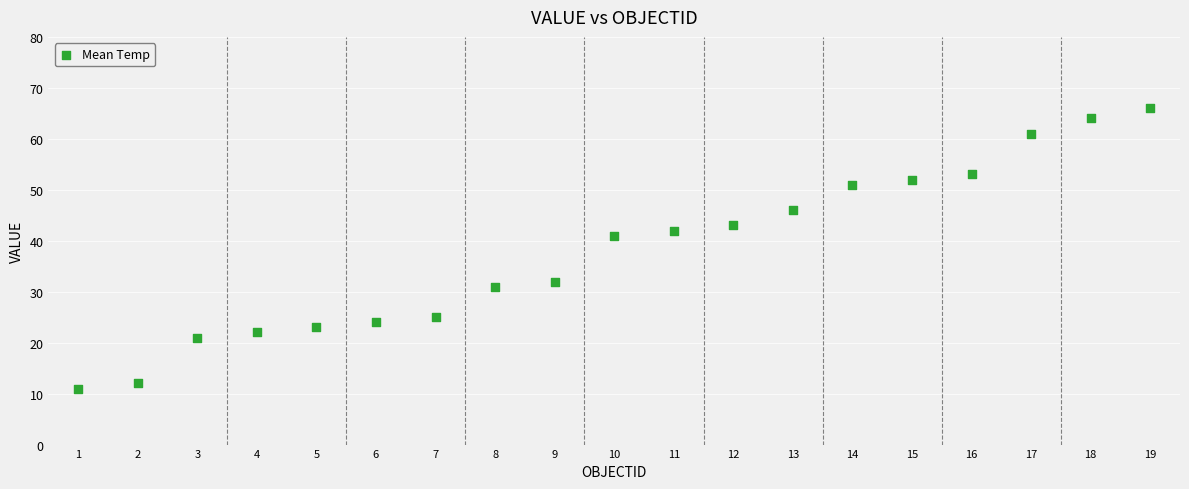

What is the range of Y values (max minus min)?

55